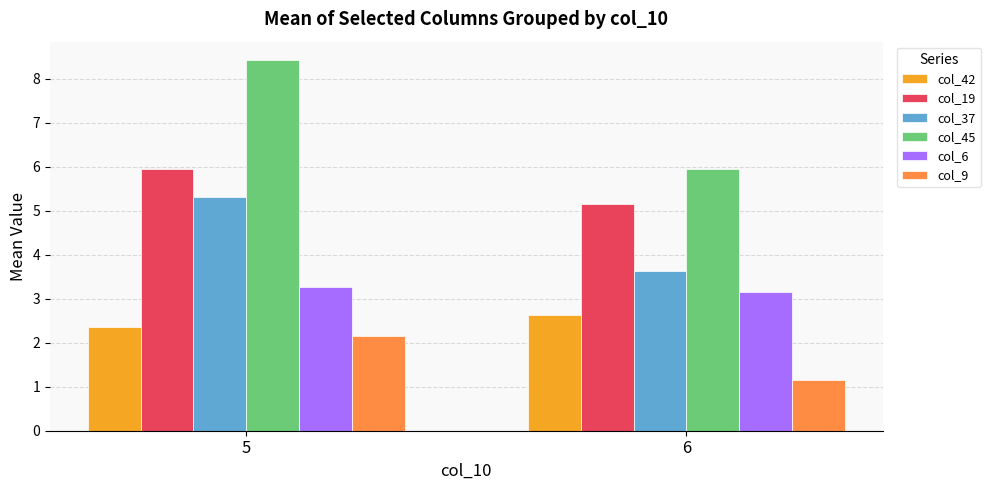

List the series in order of their peak value, highest first.

col_45, col_19, col_37, col_6, col_42, col_9